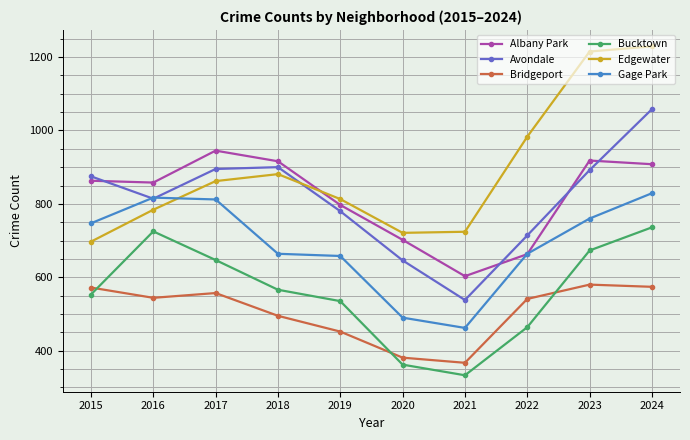

Between 2016 and 2024, which series saw the biggest shift?

Edgewater